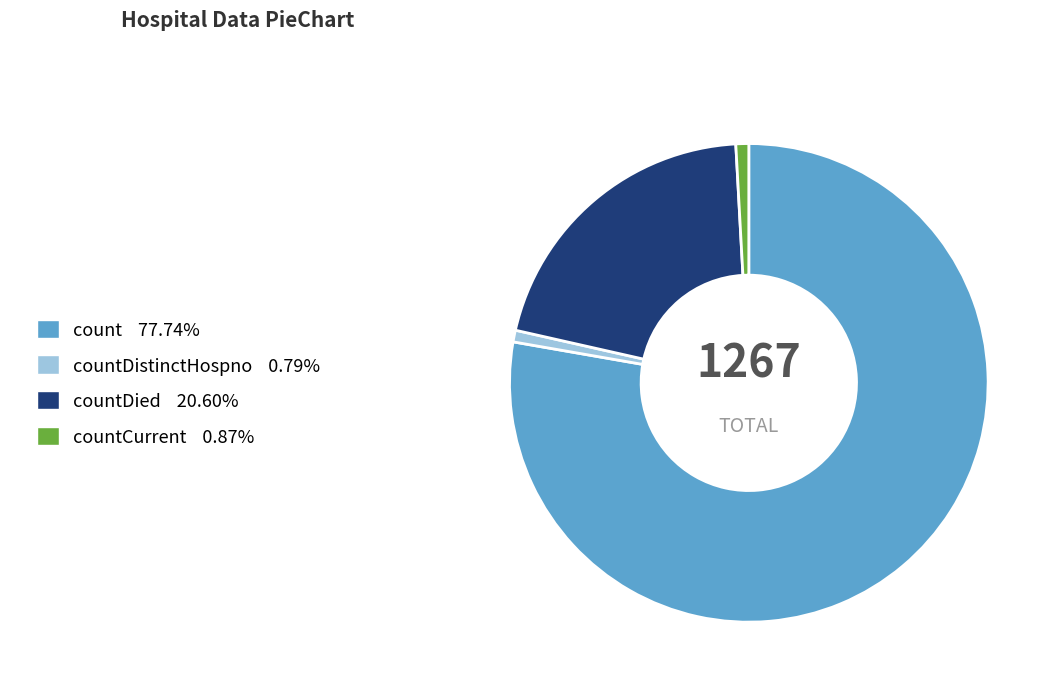

Is there any slice that represents more than half of the pie?

Yes